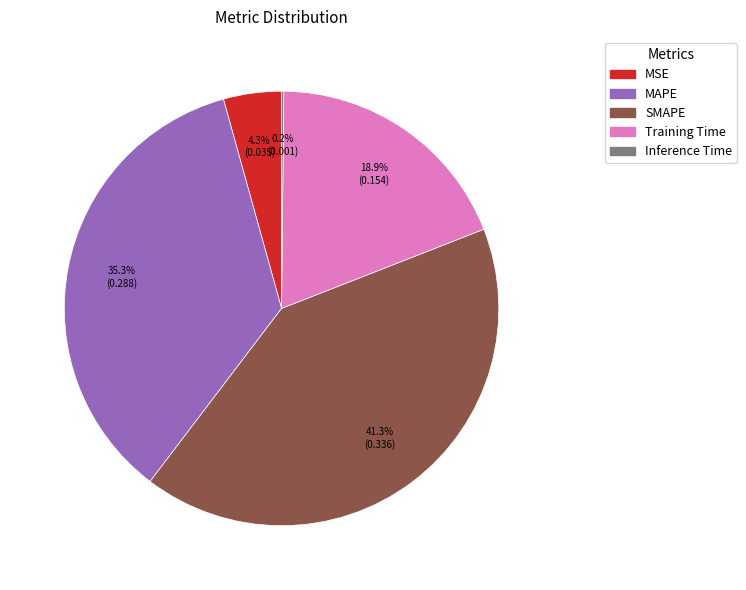

Does any single category account for the majority?

No